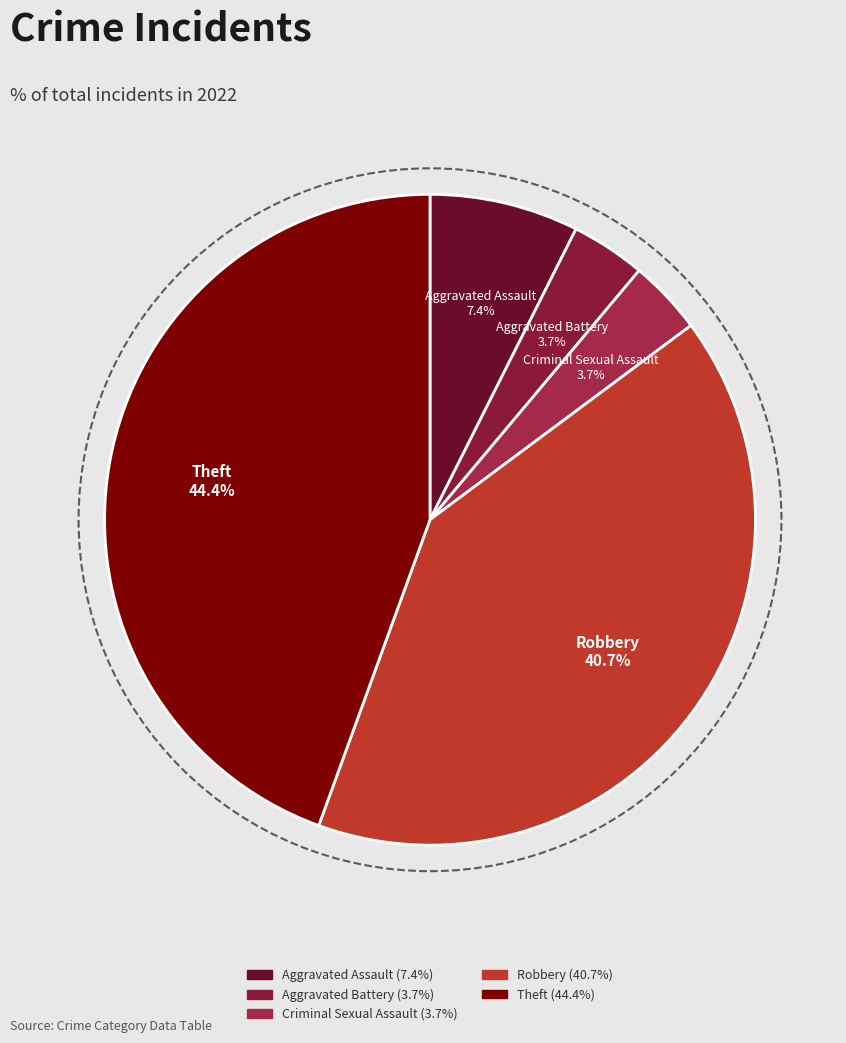

To the nearest percent, what percentage of the pie is Theft?

44%